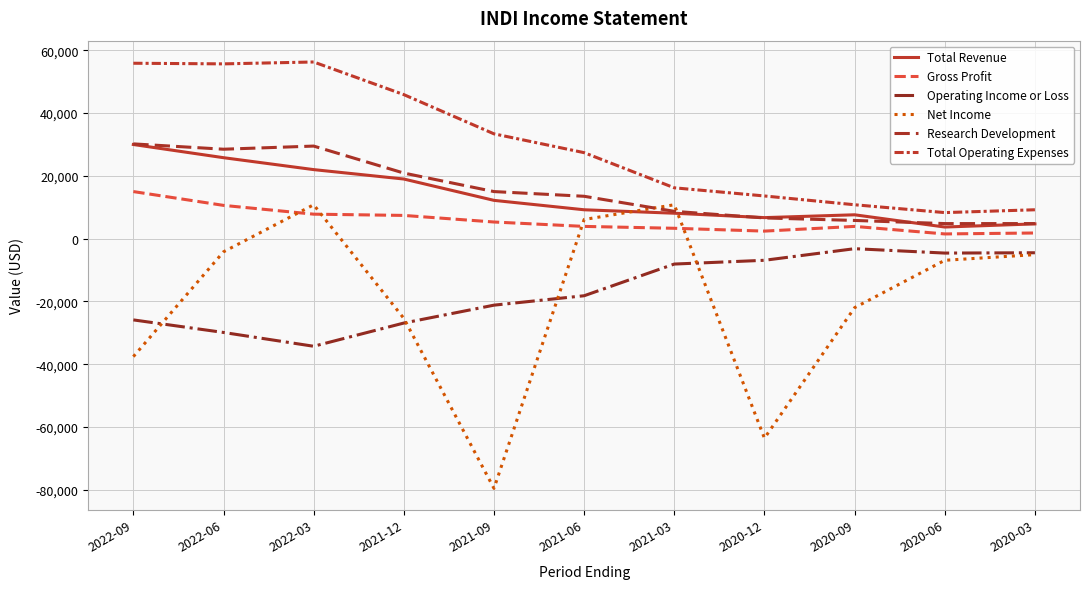

Rank the series at 2020-06 from lowest to highest value.

Net Income, Operating Income or Loss, Gross Profit, Total Revenue, Research Development, Total Operating Expenses